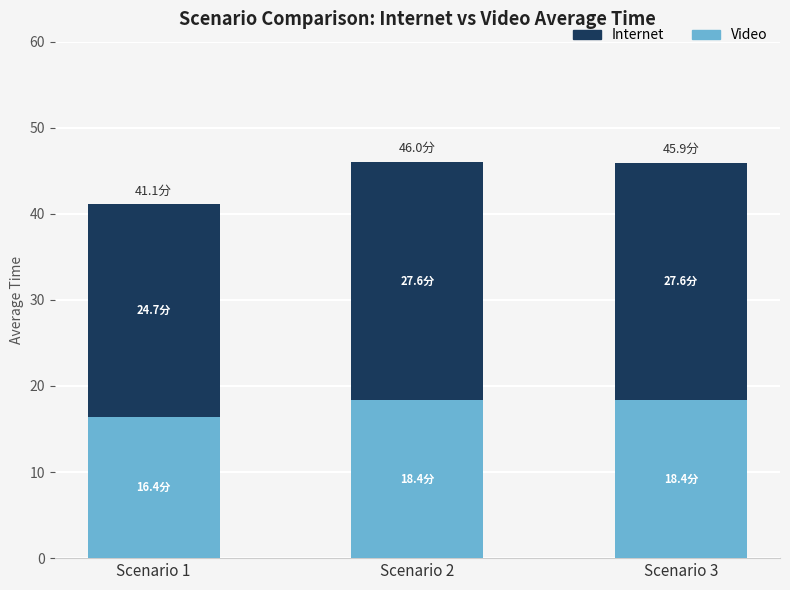

What is the value of the Video bar at the 2nd from the left?

18.4